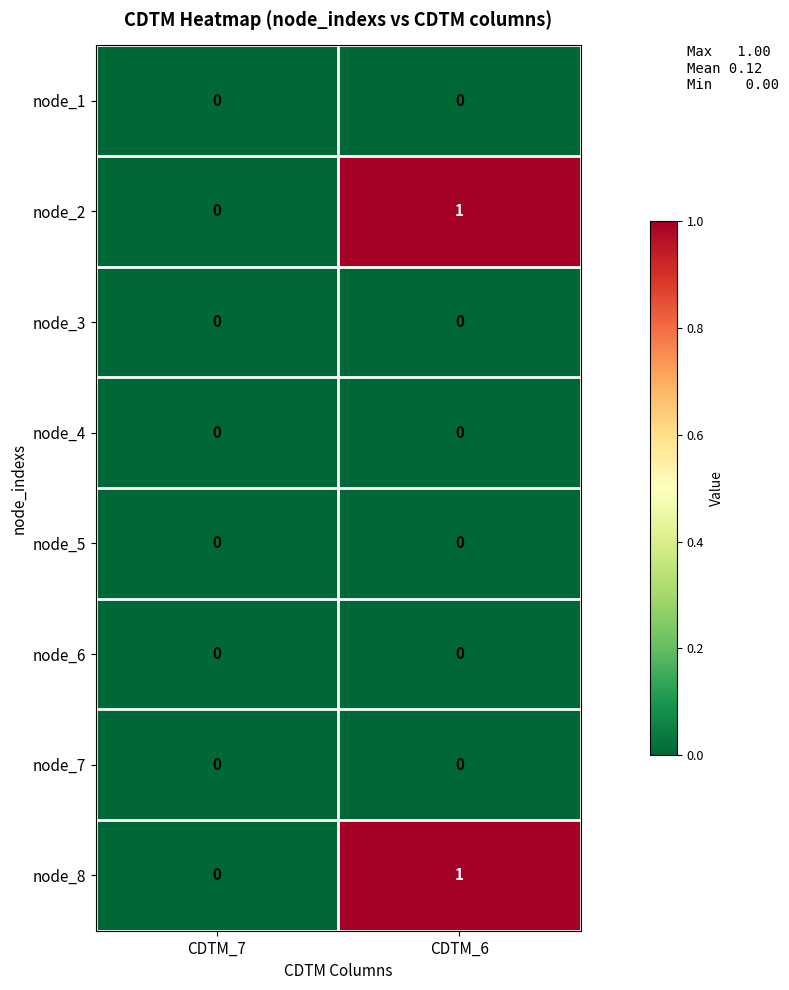

Is the value of node_8 at CDTM_6 greater than the value of node_1 at CDTM_6?

Yes